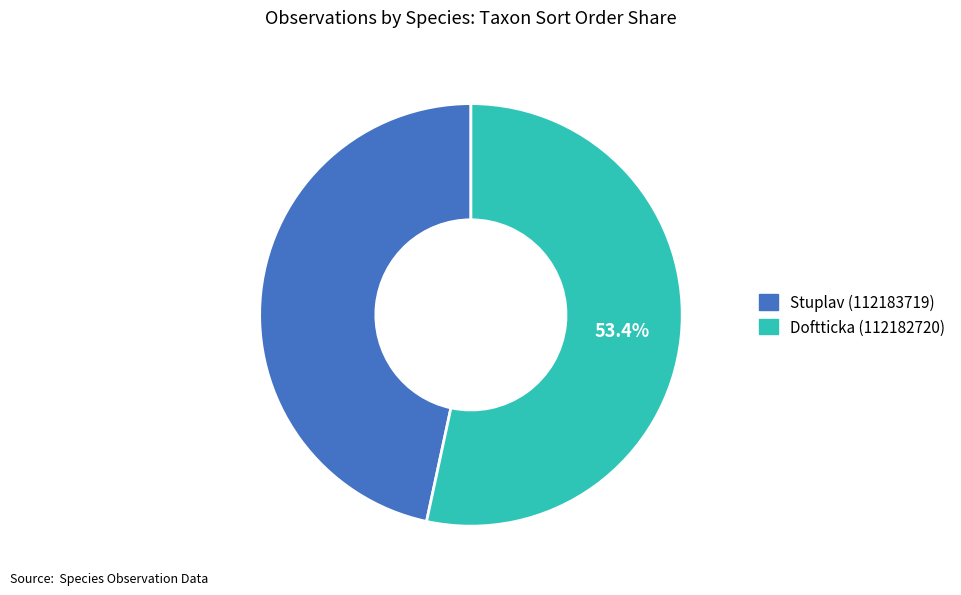

What is the largest slice in the pie chart?

Doftticka (112182720)